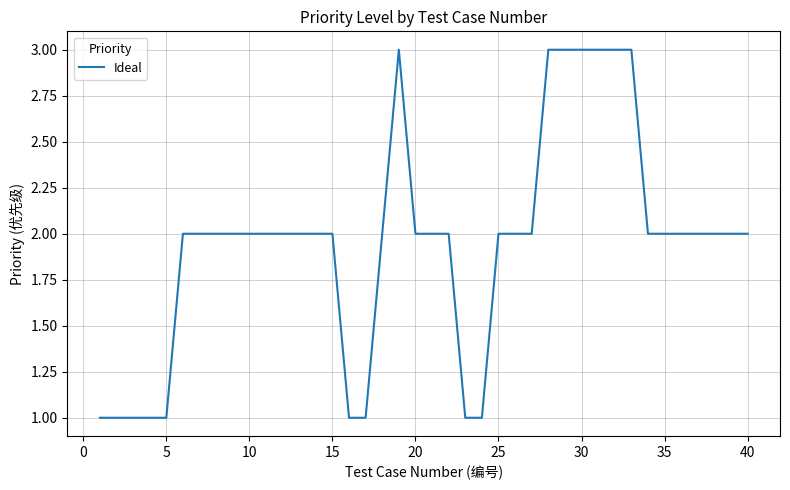

What is the maximum value shown in the chart?

3